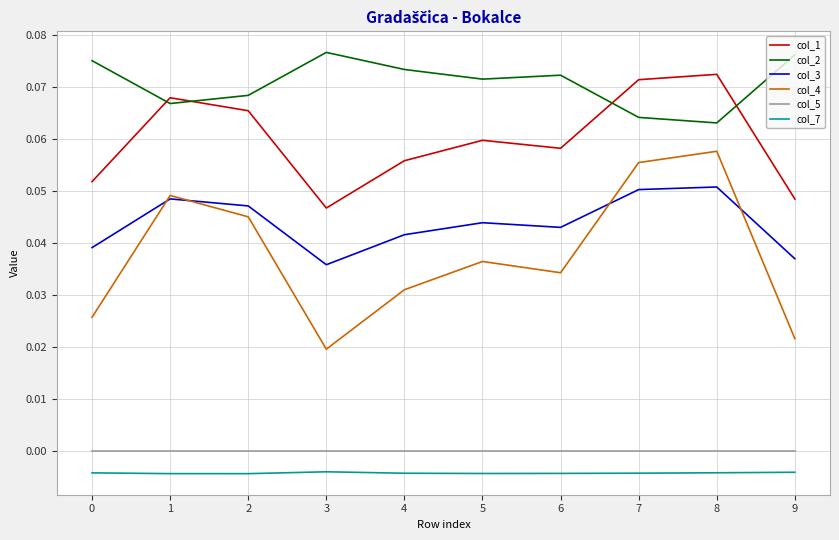

How many col_4 values are between 0 and 1?

10